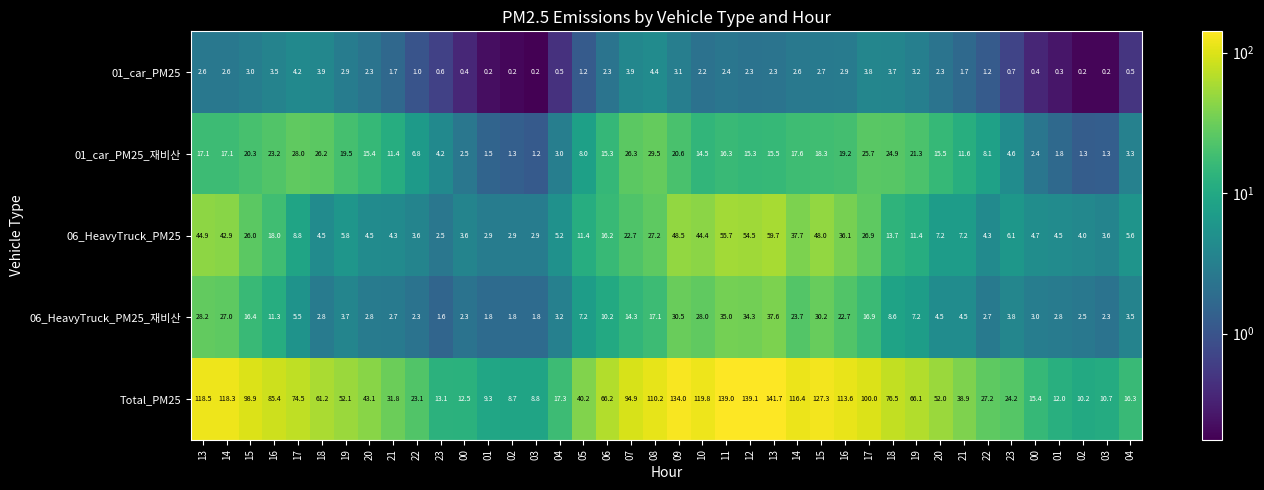

How many data points in 01_car_PM25 are above 2?

23